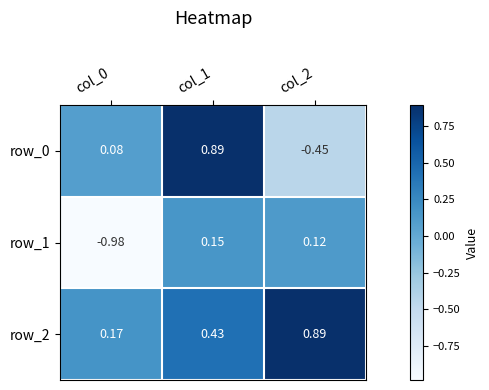

Count the number of categories in the chart.

3